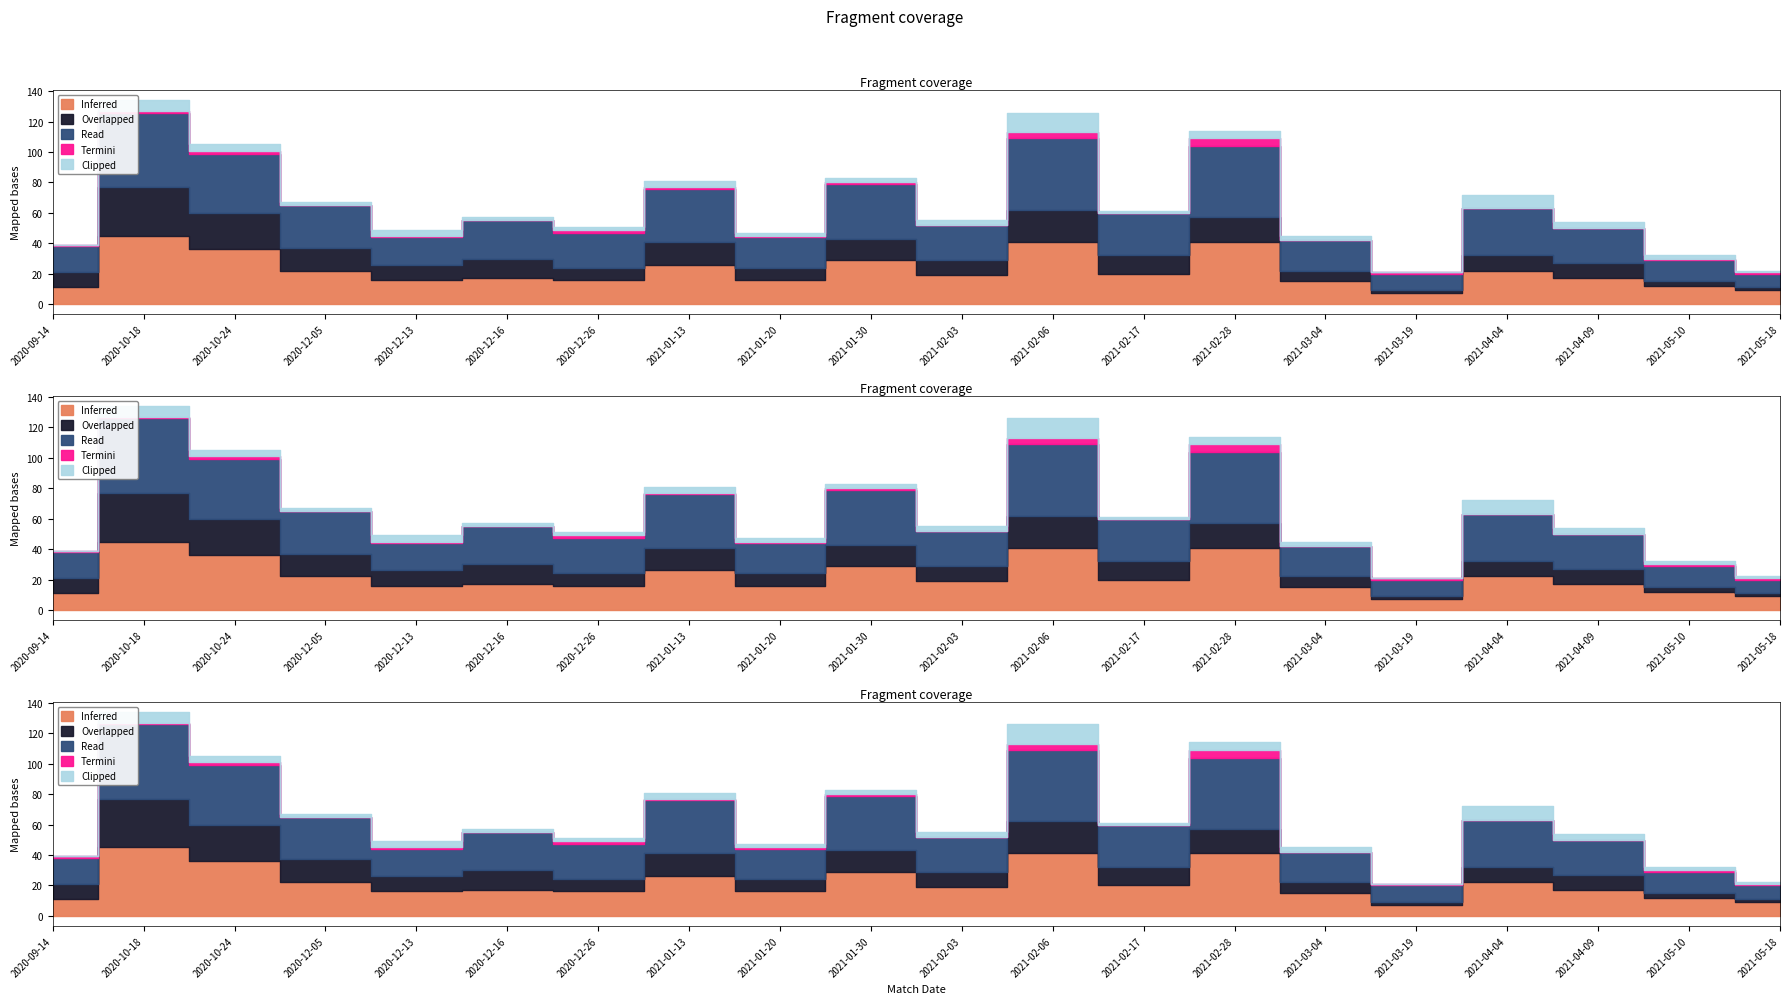

What are all the series names shown in the legend?

Inferred, Overlapped, Read, Termini, Clipped